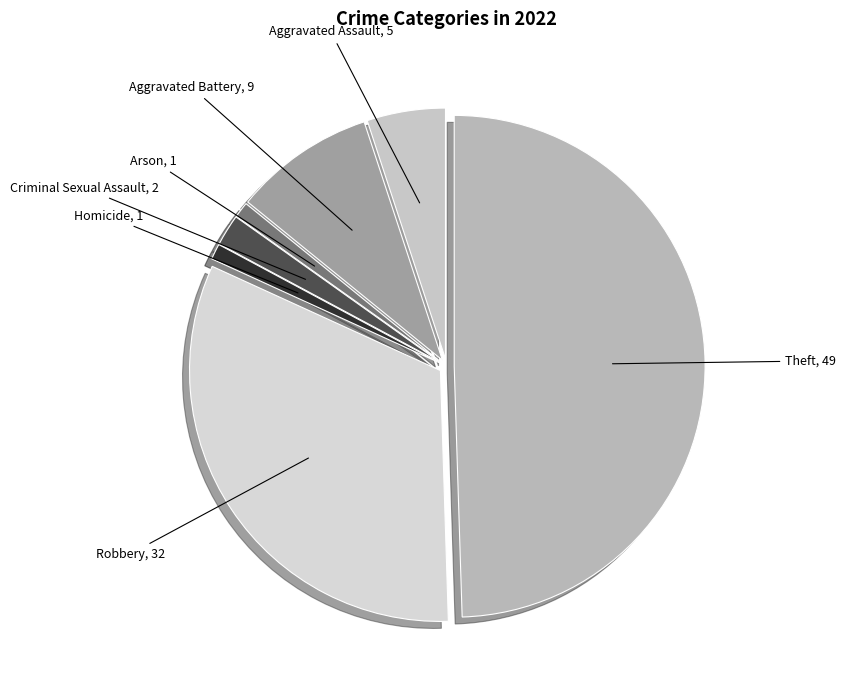

Count the number of slices in the pie.

7